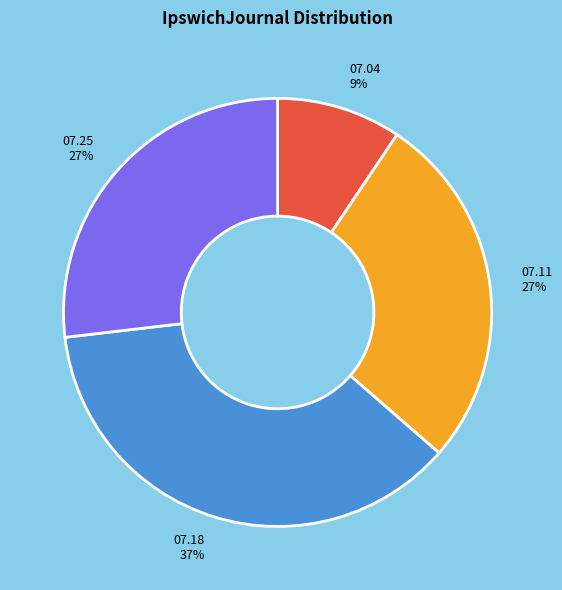

Is there a majority slice in this chart?

No